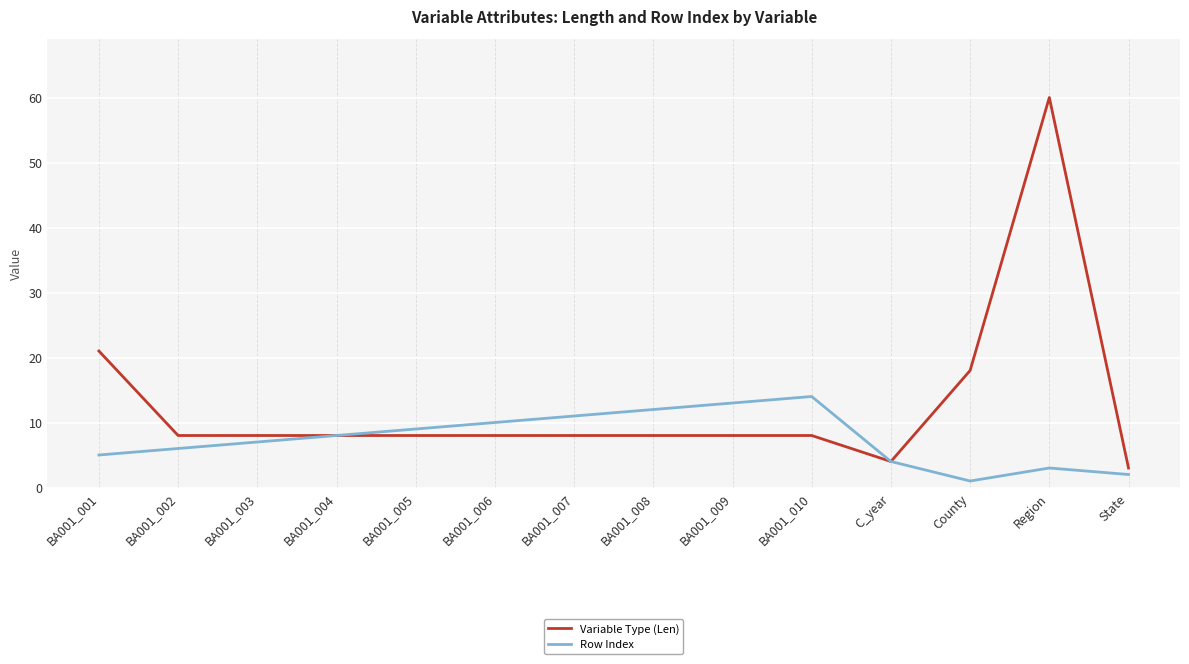

Rank the series by their maximum value, from lowest to highest.

Row Index, Variable Type (Len)